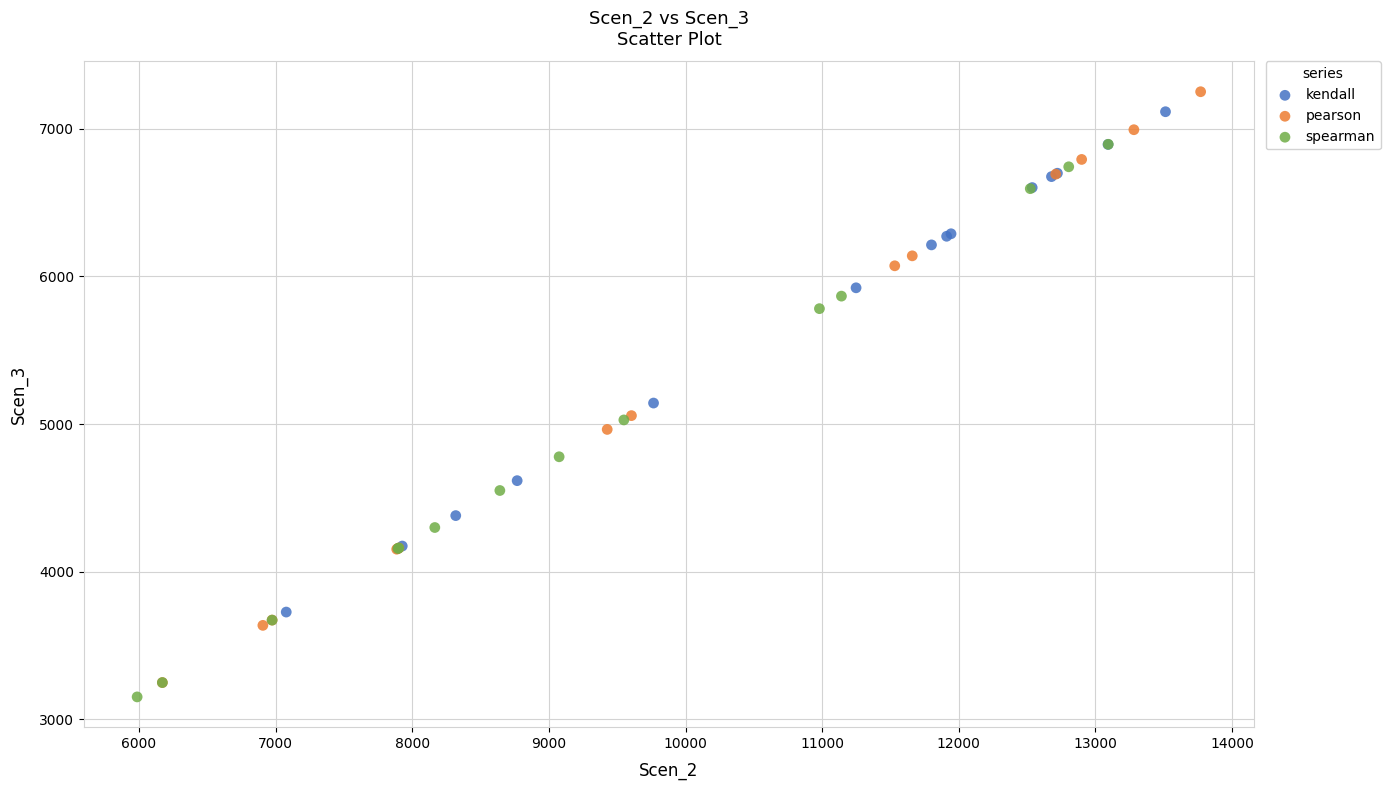

Which series has the widest spread of Y values?

pearson